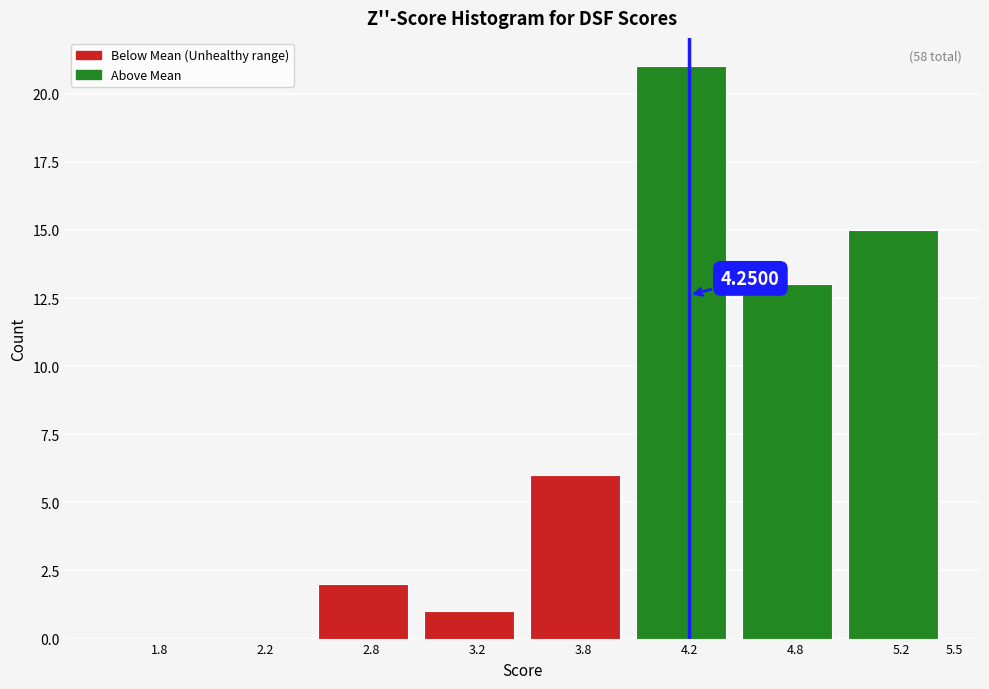

What is the sum of all values?

58